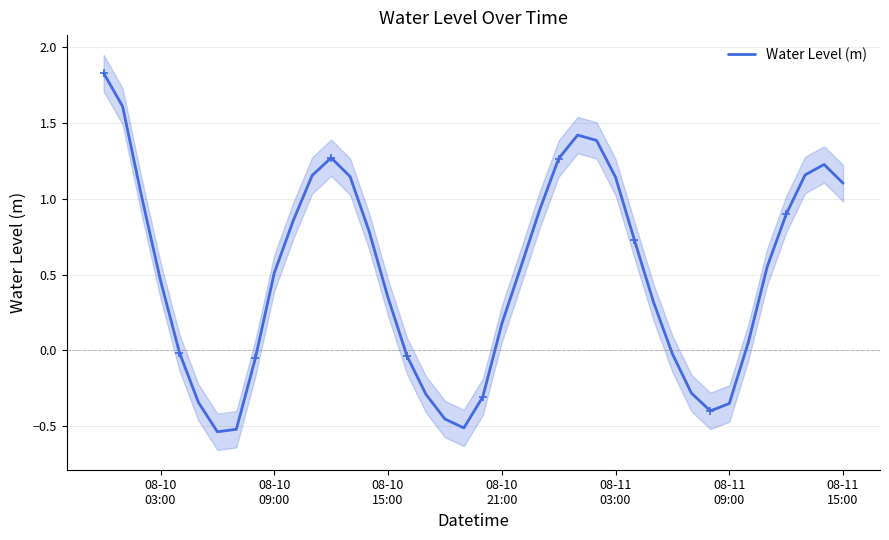

Reading left to right, list all the values displayed in this chart.

1.8	1.6	1.0	0.5	-0.0	-0.3	-0.5	-0.5	-0.1	0.5	0.9	1.2	1.3	1.1	0.8	0.3	-0.0	-0.3	-0.5	-0.5	-0.3	0.2	0.5	0.9	1.3	1.4	1.4	1.1	0.7	0.3	-0.0	-0.3	-0.4	-0.4	0.1	0.6	0.9	1.2	1.2	1.1